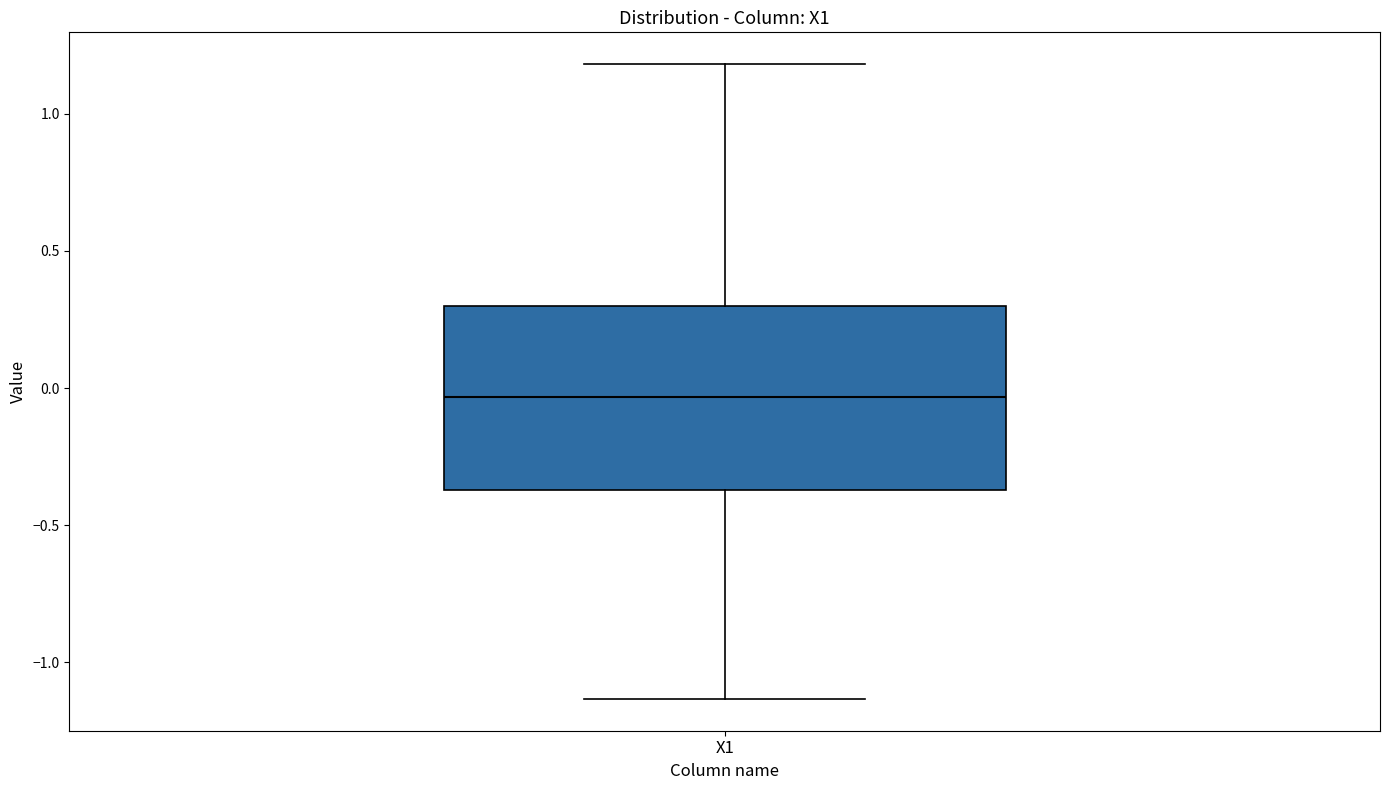

Read this box plot against the y-axis: the position of the median line, the range covered by the box, and the ends of both whiskers. The values are not printed on the chart, so give them approximately, as read against the axis.

median -0.05, box -0.35 to 0.30, whiskers -1.15 to 1.20